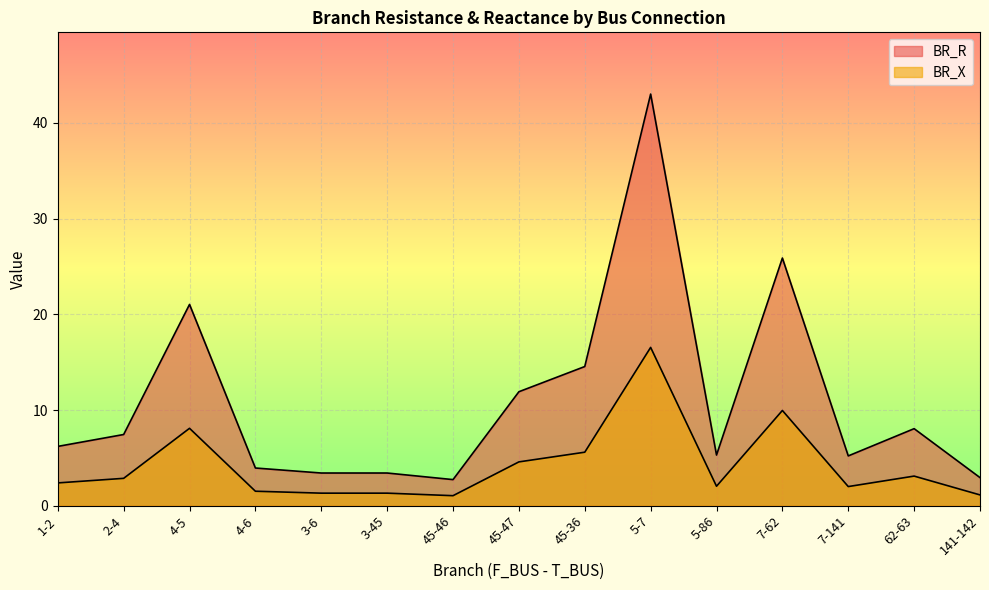

Reading left to right, extract all data points from this chart.

BR_R: 6.2	7.4	21.0	3.9	3.4	3.4	2.7	11.9	14.5	43.0	5.3	25.9	5.2	8.1	2.9
BR_X: 2.4	2.9	8.1	1.5	1.3	1.3	1.1	4.6	5.6	16.5	2.0	10.0	2.0	3.1	1.1